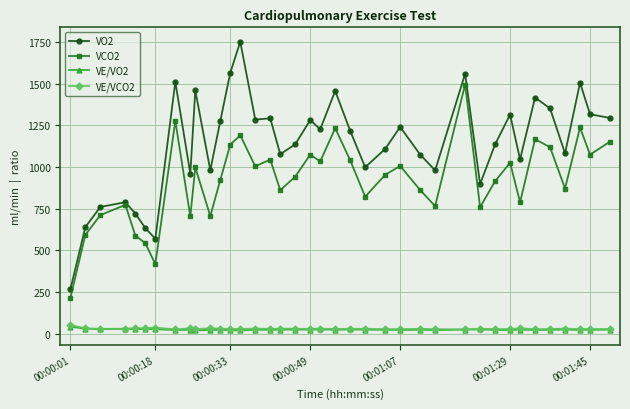

Which series has the widest spread of values?

VO2